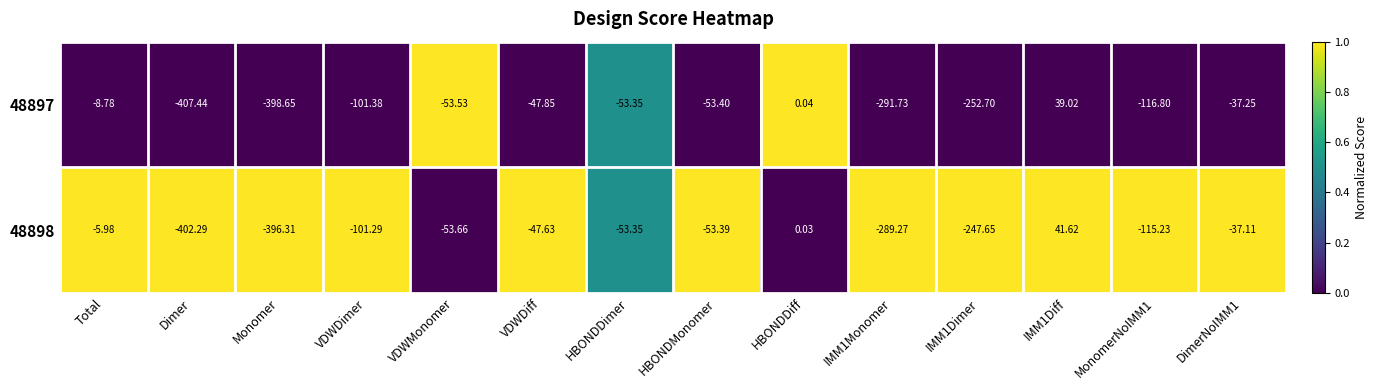

Which category has the lowest value in the 48898 series?

Dimer